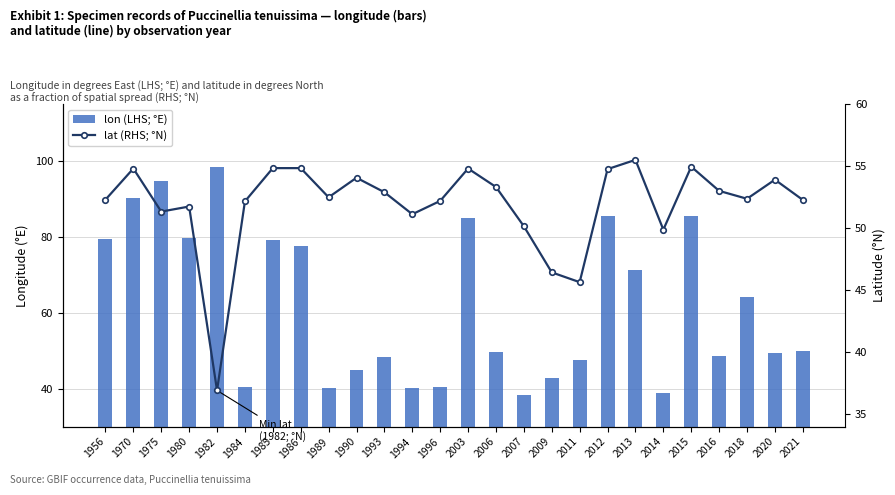

How many data points in lat are above 52?

18